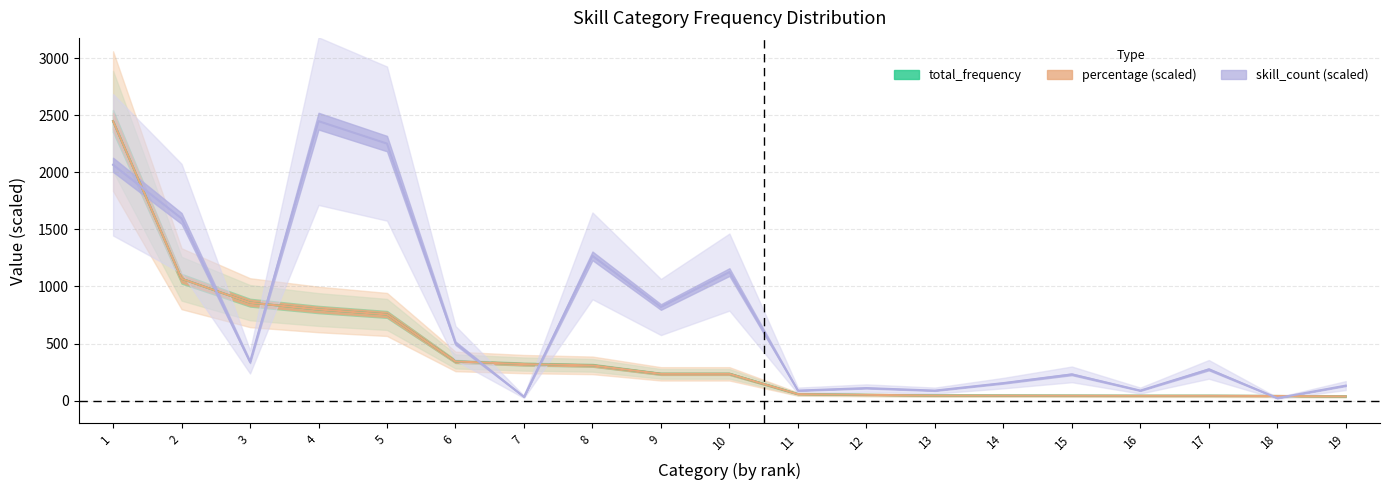

What is the approximate value of skill_count at 10?

1126.1